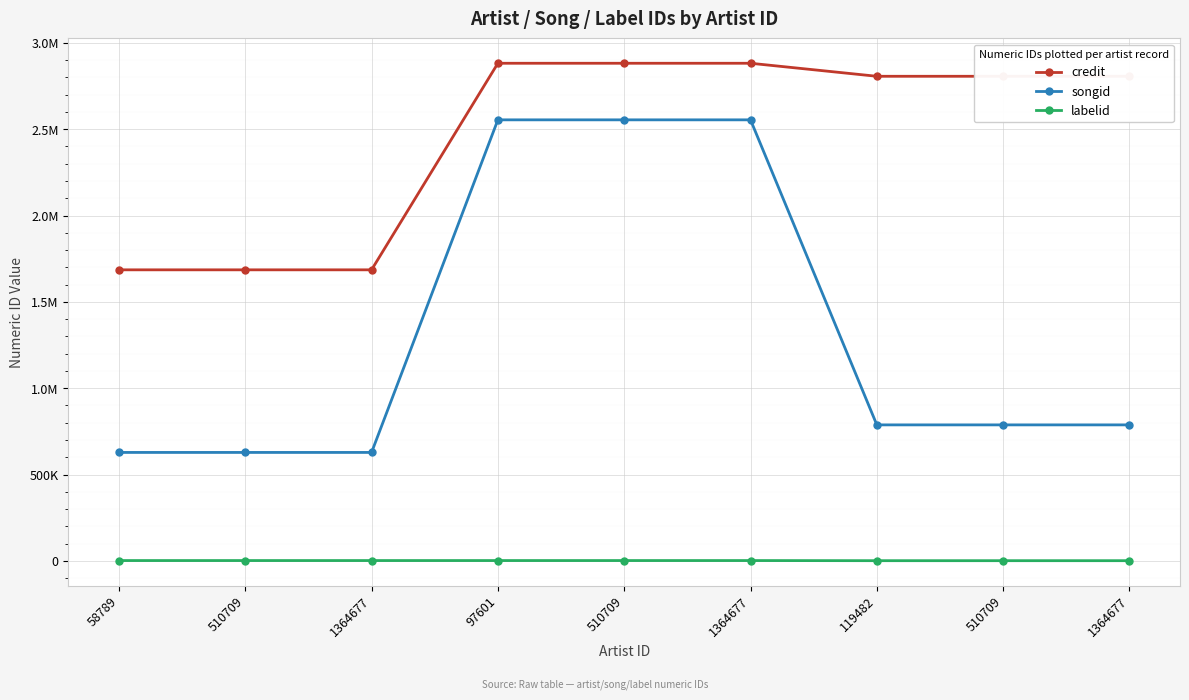

What are all the series names shown in the legend?

credit, songid, labelid